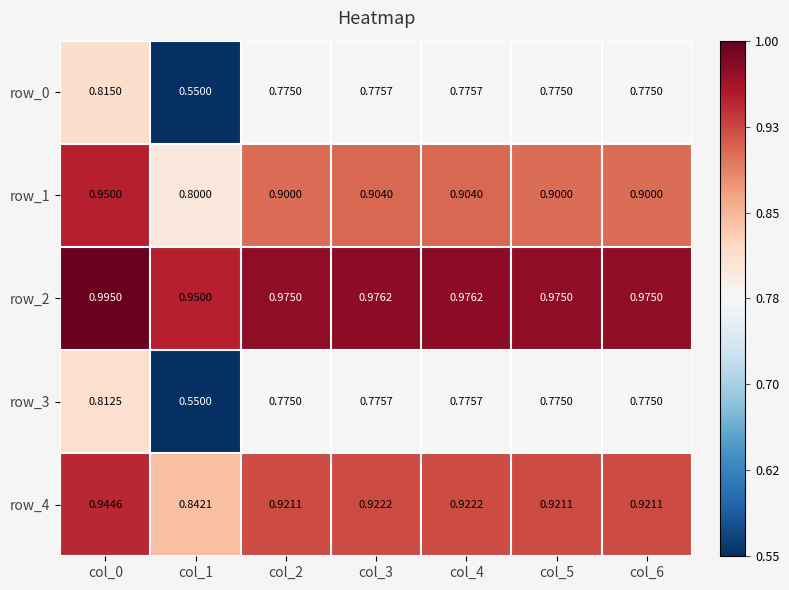

What is the sum of all row_4 values?

6.4